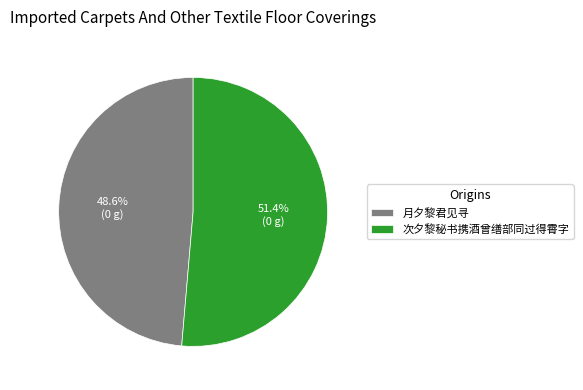

Rank the categories by value from highest to lowest.

次夕黎秘书携酒曾缮部同过得霄字, 月夕黎君见寻